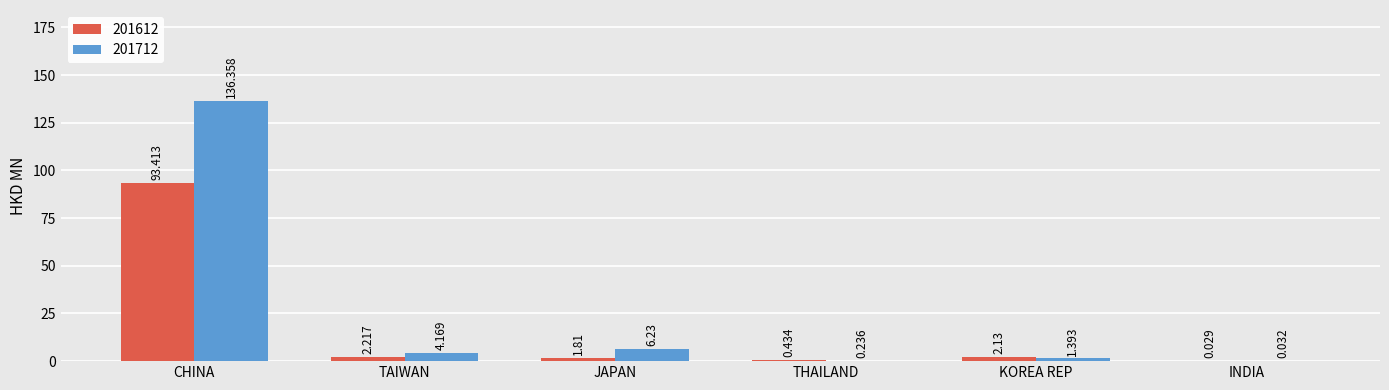

Where does the 201712 series first go above 4?

CHINA